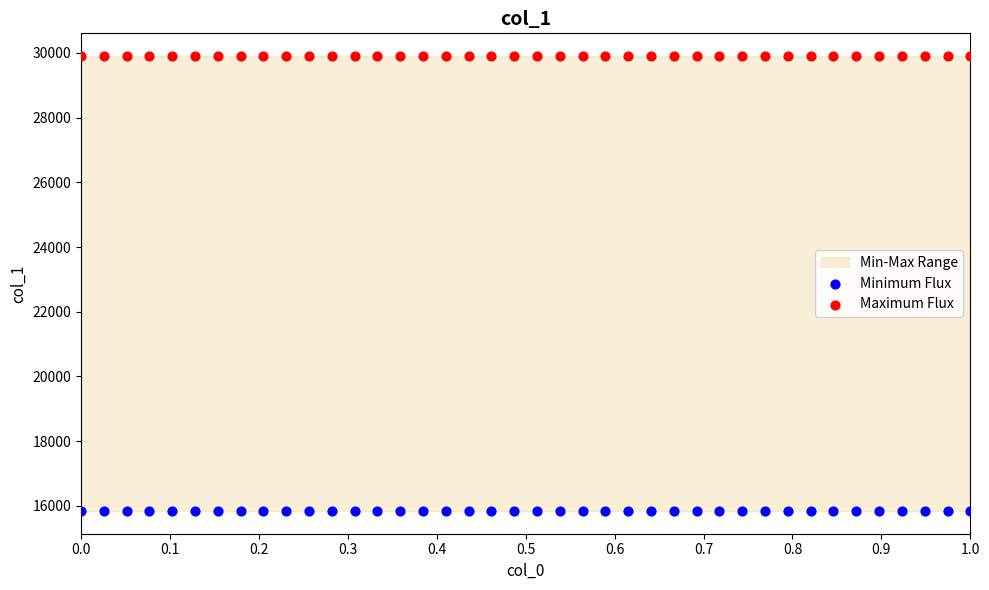

Which series reaches the maximum Y coordinate?

Maximum Flux